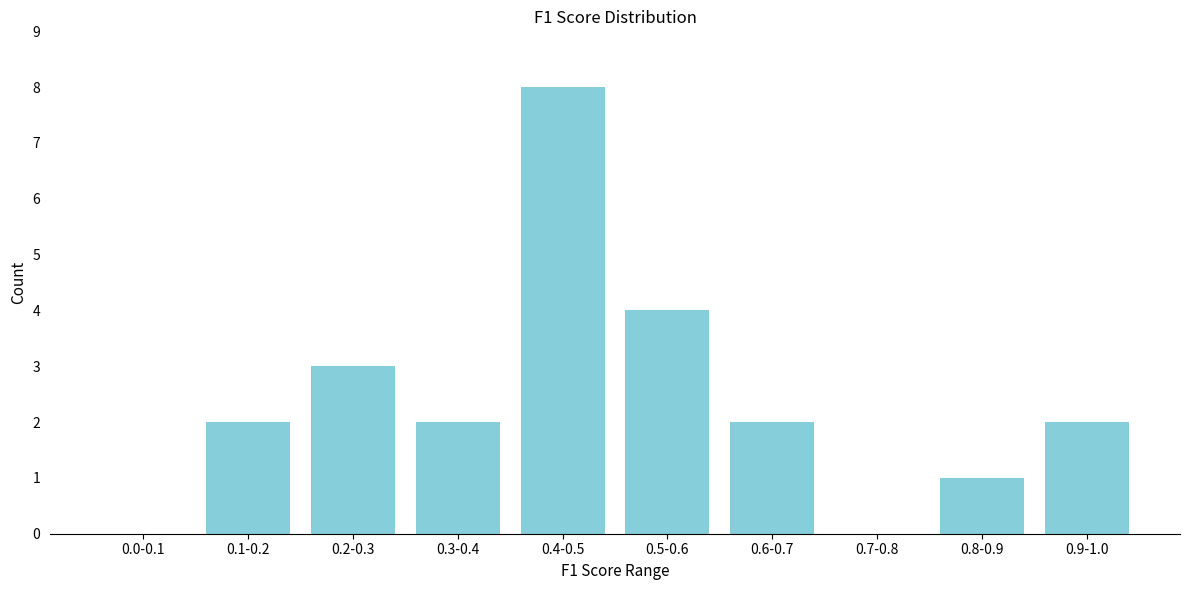

Reading left to right, what are all the values shown in this chart?

0.0-0.1=0	0.1-0.2=2	0.2-0.3=3	0.3-0.4=2	0.4-0.5=8	0.5-0.6=4	0.6-0.7=2	0.7-0.8=0	0.8-0.9=1	0.9-1.0=2